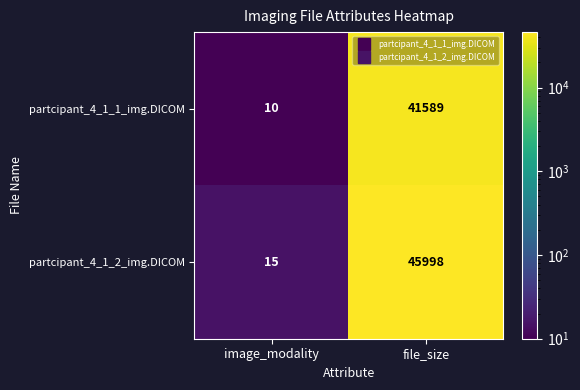

Where is partcipant_4_1_1_img.DICOM nearest to the value 20799?

image_modality